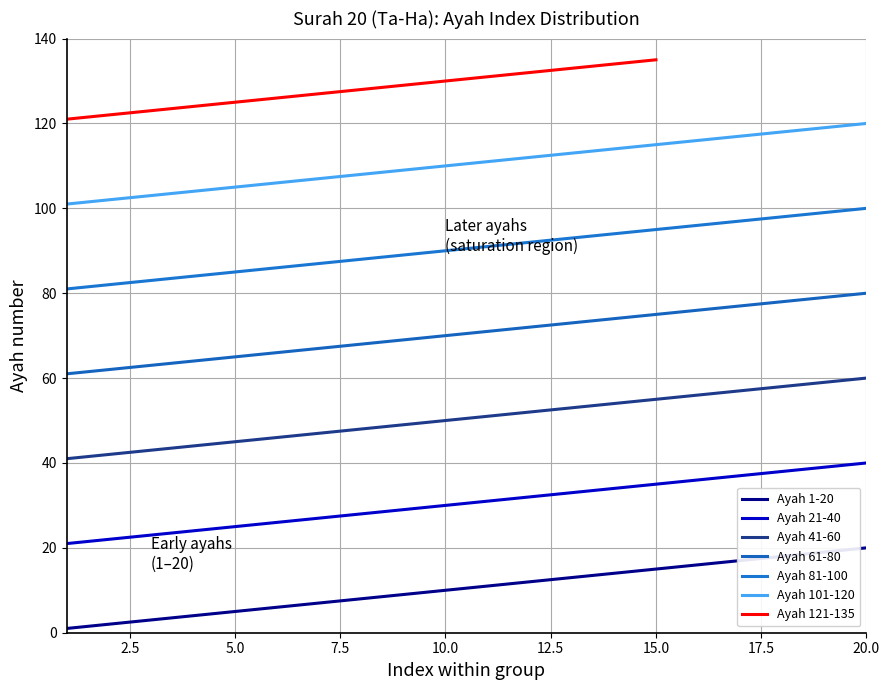

Which series has the largest total across all categories?

Ayah 101-120